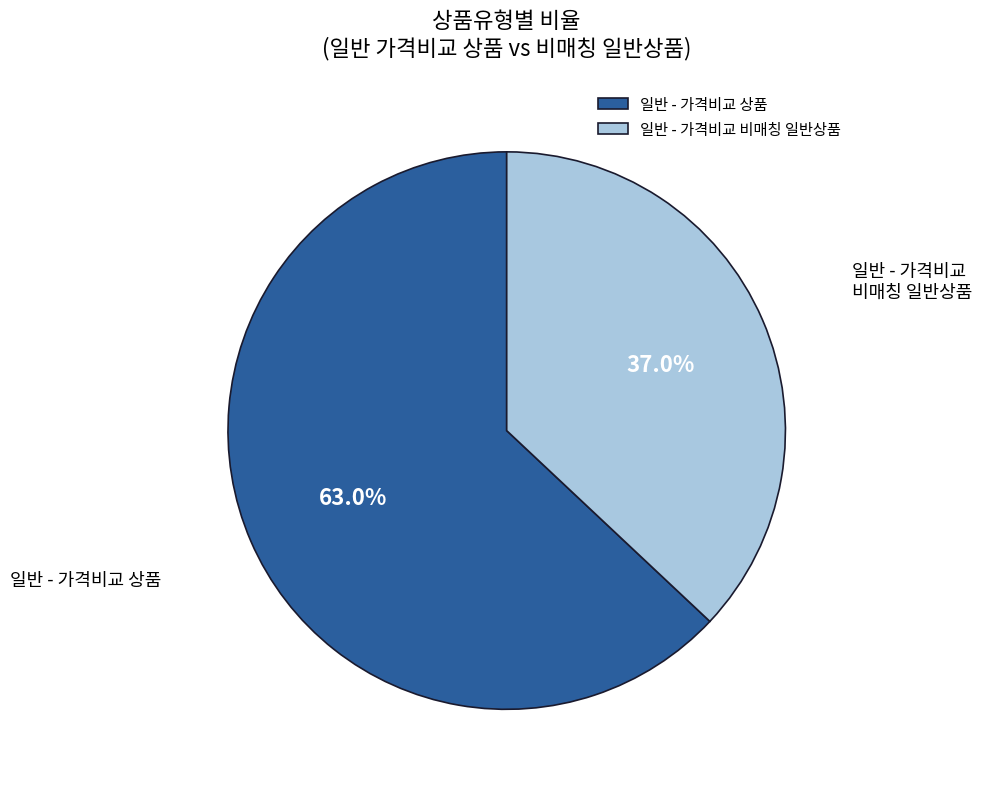

What is the total percentage of 일반 - 가격비교 비매칭 일반상품 and 일반 - 가격비교 상품?

100.0%